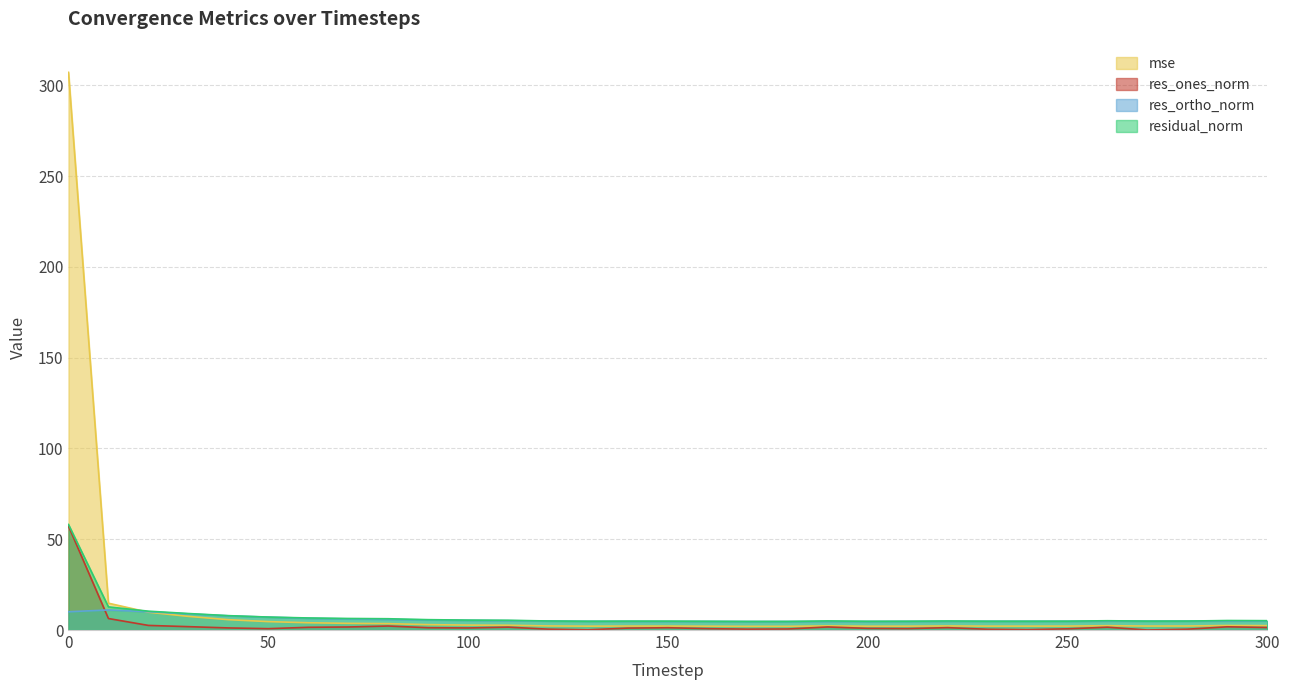

What is the sum of the res_ones_norm values at 300 and 80?

3.6